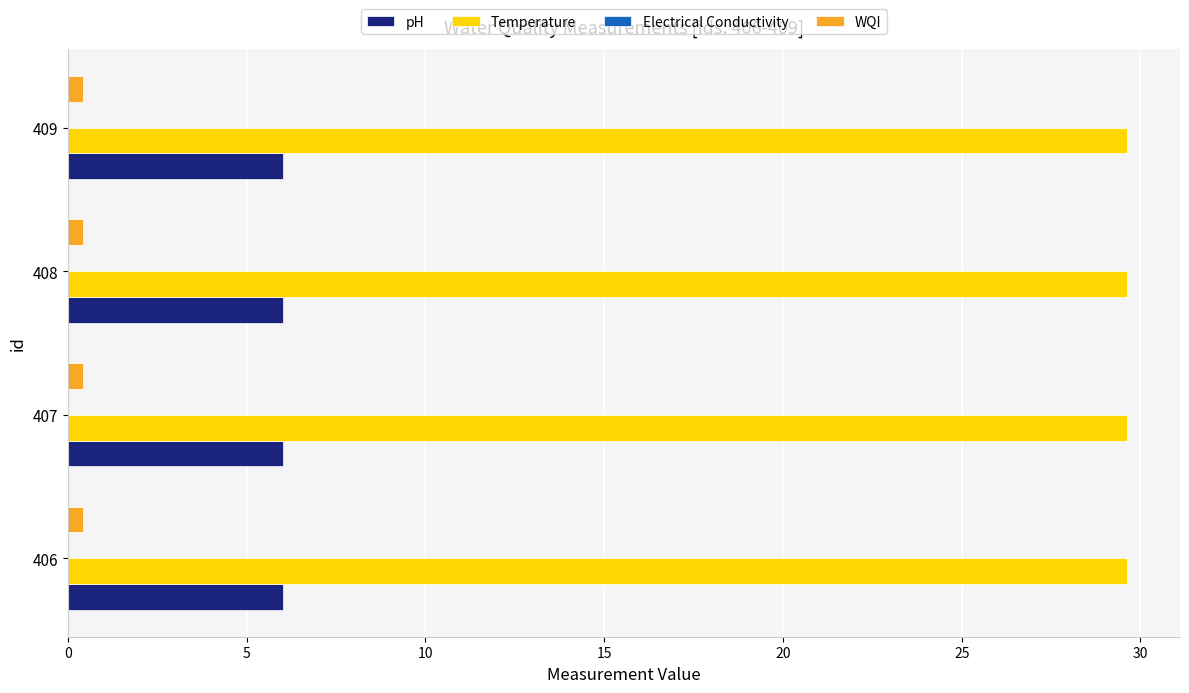

What is the sum of all Temperature values?

118.5